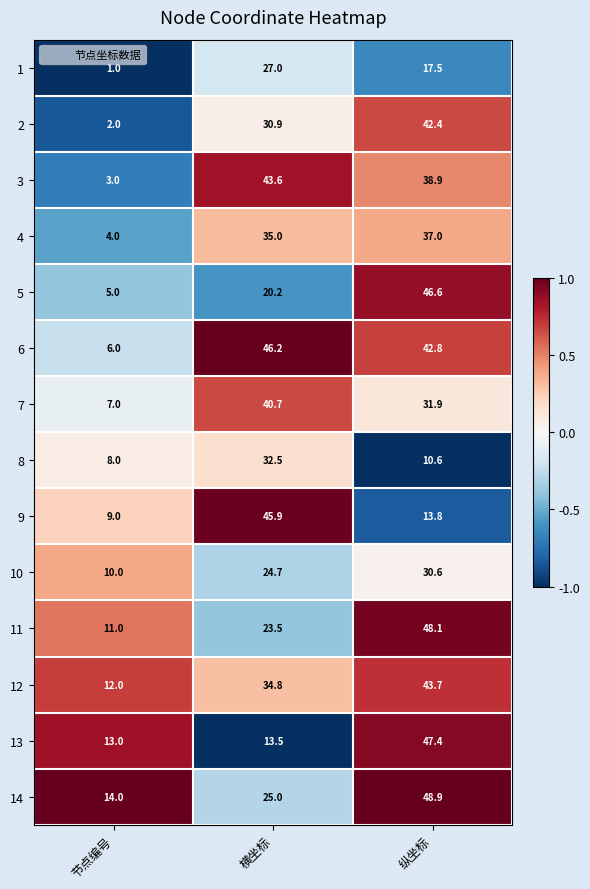

Which series has the largest total across all categories?

6